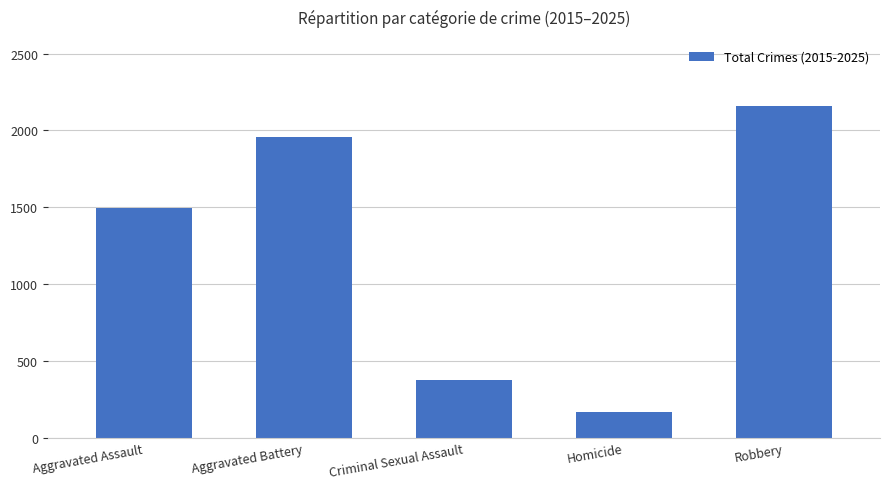

Rank the categories by value from lowest to highest.

Homicide, Criminal Sexual Assault, Aggravated Assault, Aggravated Battery, Robbery